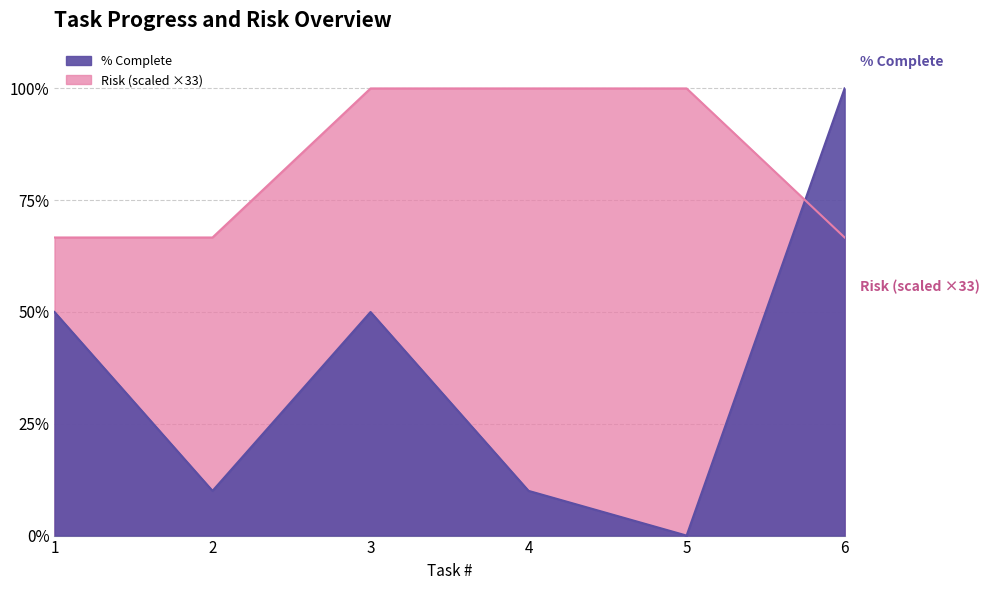

Between which two adjacent categories do % Complete and Risk first intersect?

5 and 6